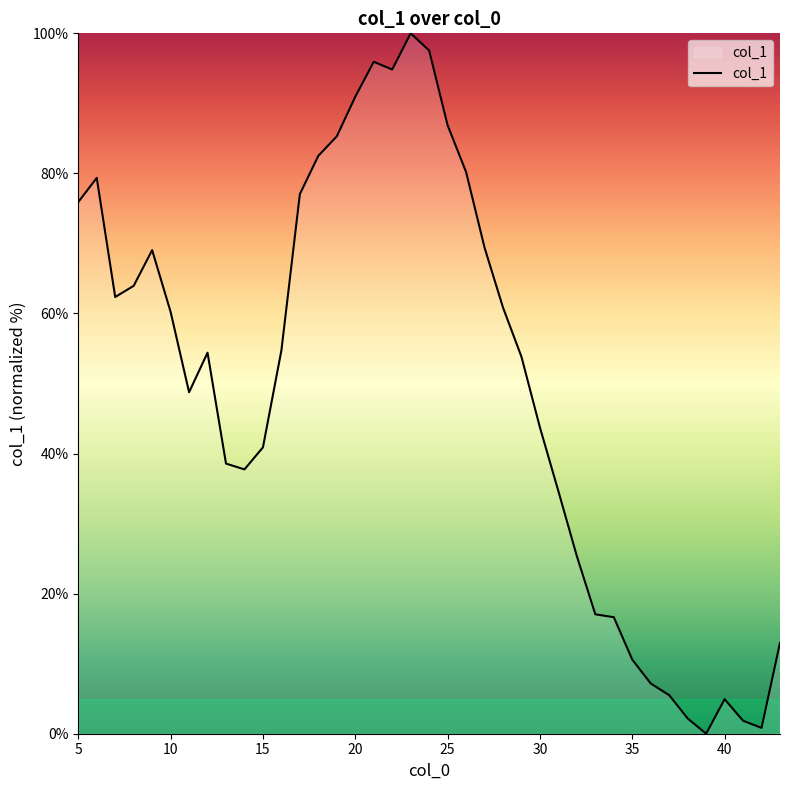

What is the difference between the maximum and minimum values?

100.0